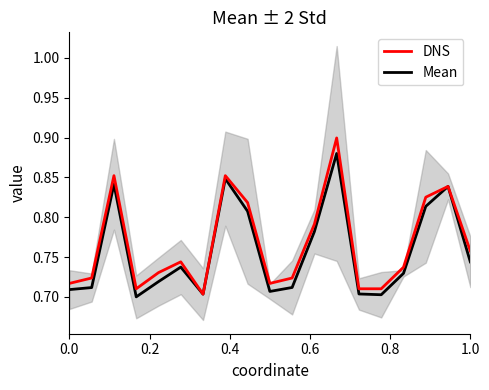

How many interior local valleys does the Mean series have?

4